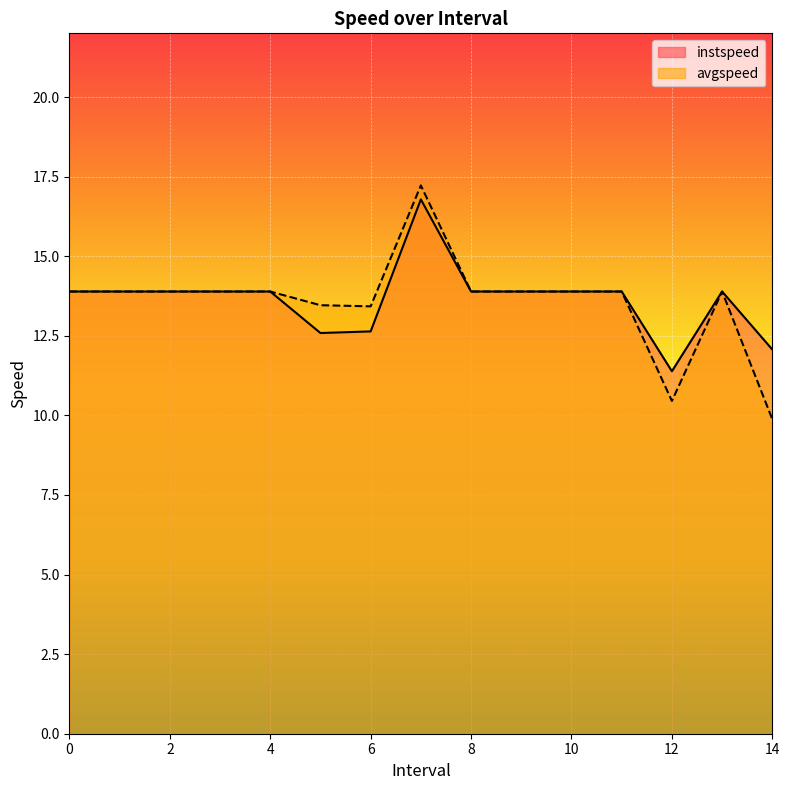

How many interior local valleys does the instspeed series have?

2